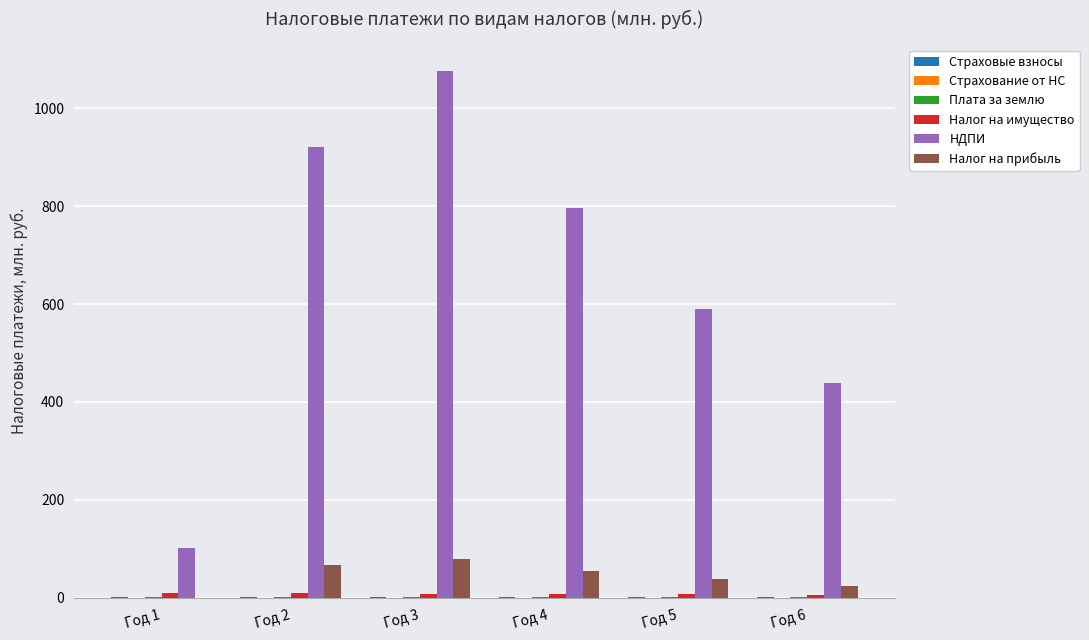

Are the bars horizontal?

No